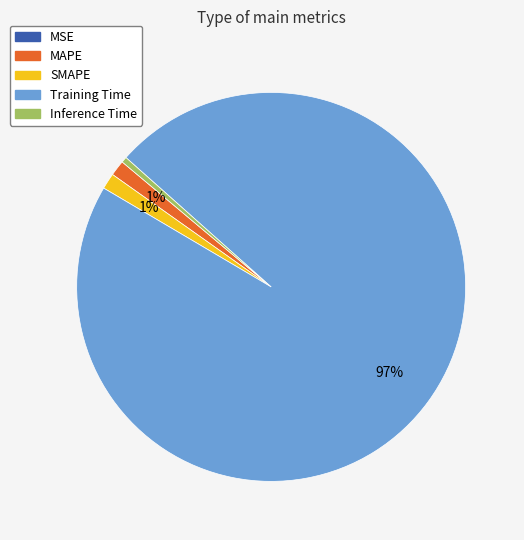

Combined, do MAPE and Training Time account for over 50%?

Yes